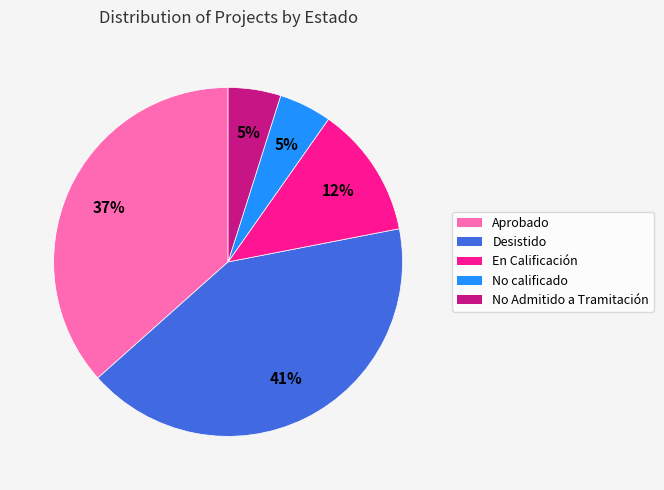

To the nearest percent, what is the average slice percentage?

20%